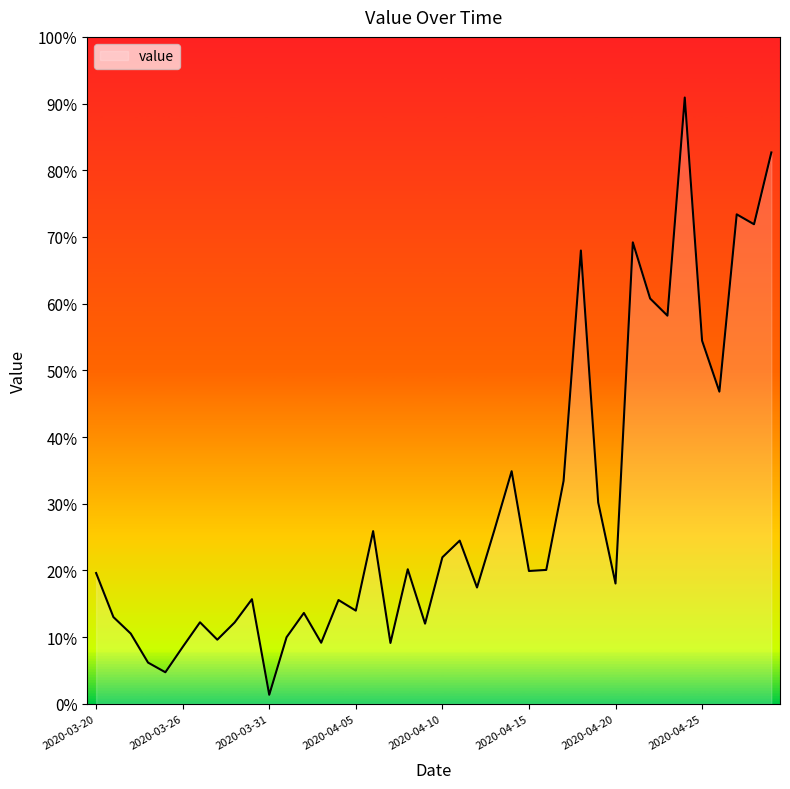

Does the chart have visible grid lines?

No